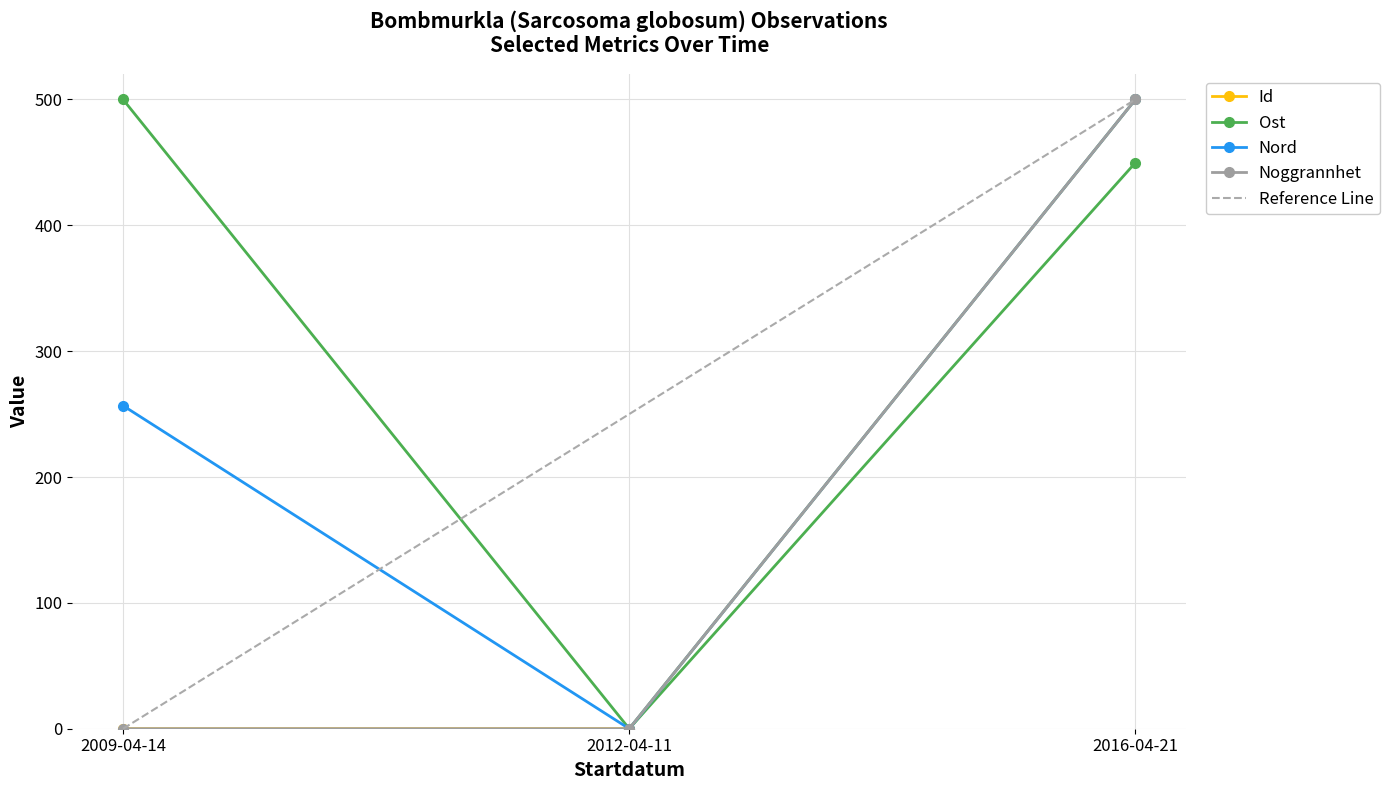

What are all the series names shown in the legend?

Id, Ost, Nord, Noggrannhet, Reference Line